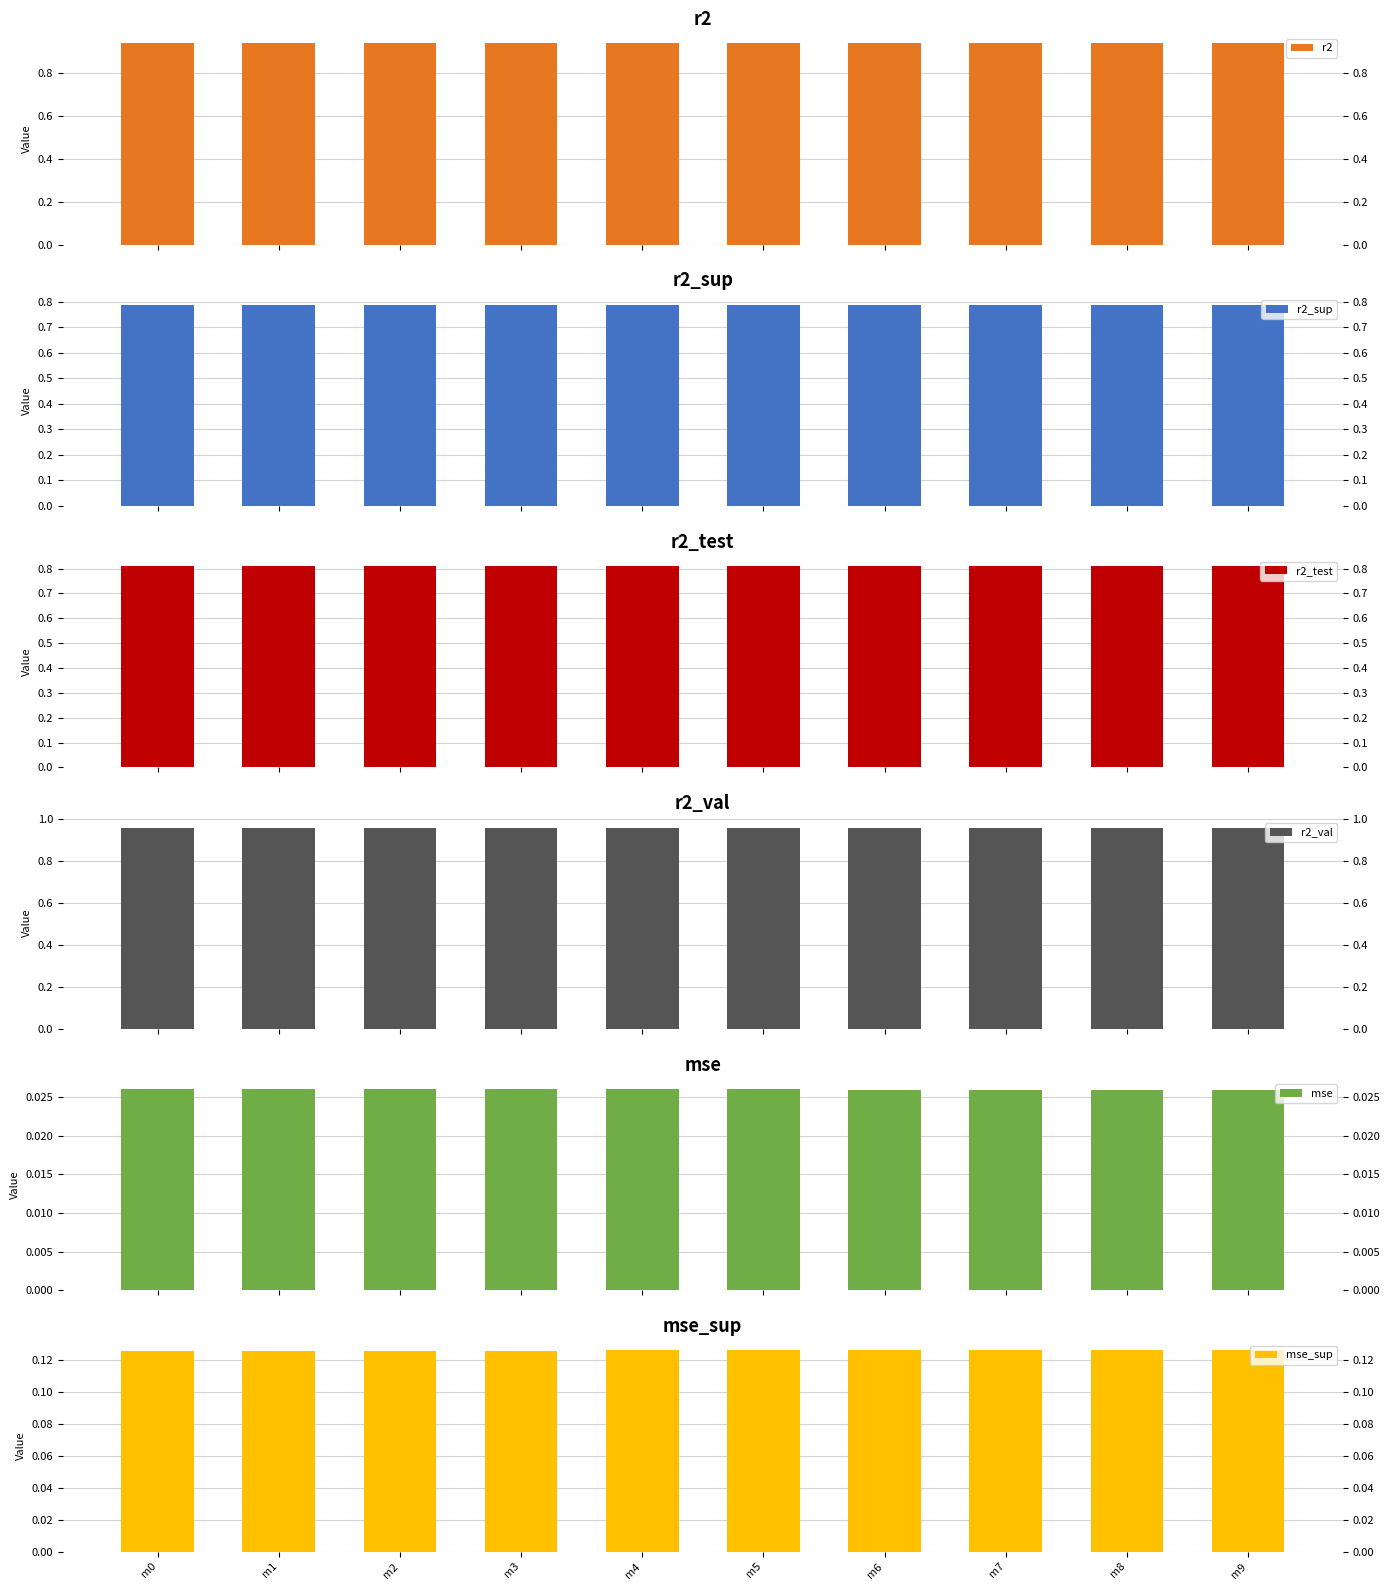

What is the difference between the highest and lowest values at m5?

0.9